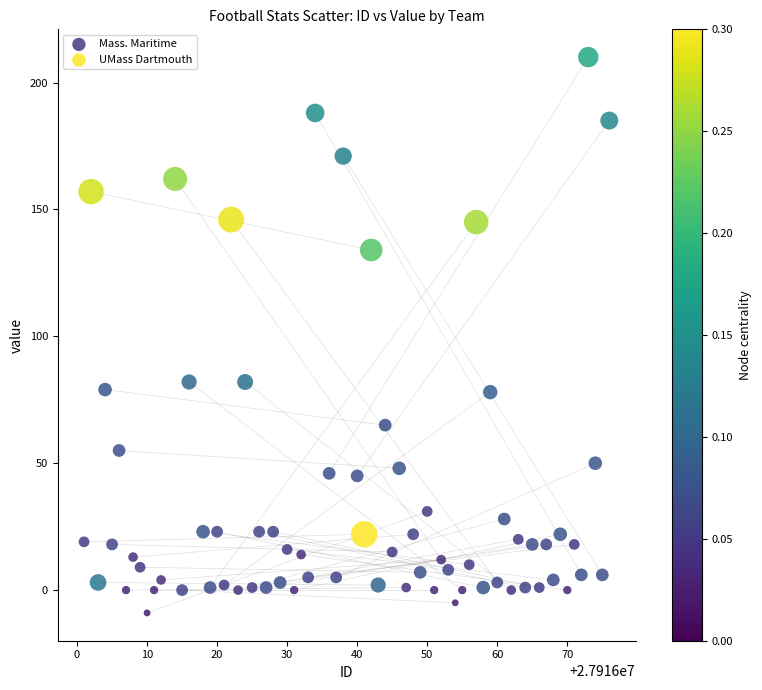

Which series contains the highest Y value?

UMass Dartmouth